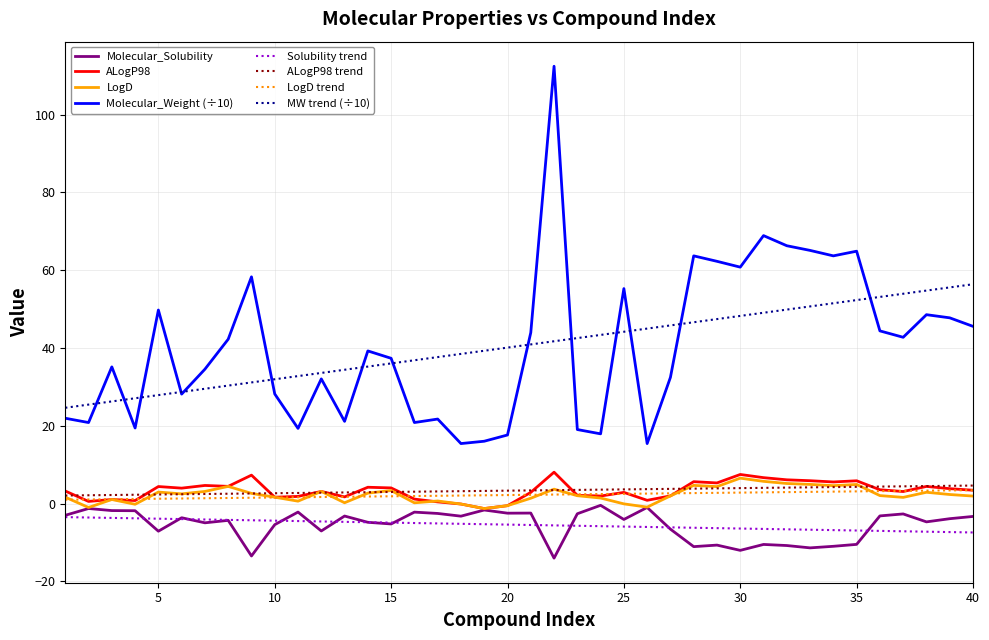

Which series has the largest range (max minus min)?

Molecular_Weight (÷10)